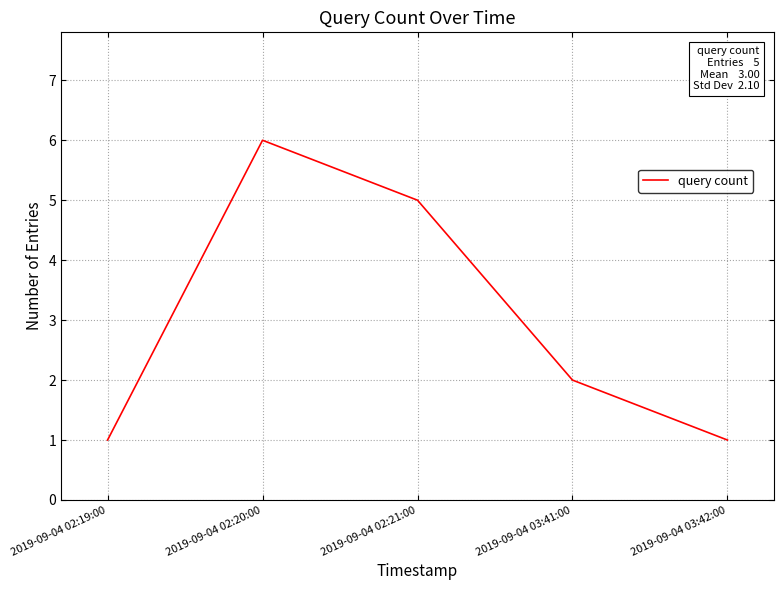

Reading right to left, transcribe all the data shown in this chart.

2019-09-04 03:42:00=1	2019-09-04 03:41:00=2	2019-09-04 02:21:00=5	2019-09-04 02:20:00=6	2019-09-04 02:19:00=1